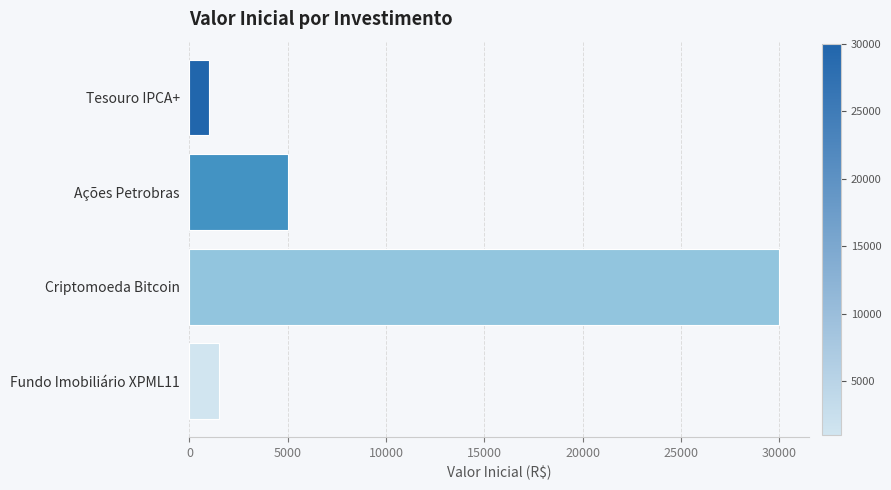

What is the difference between the maximum and minimum values?

29000